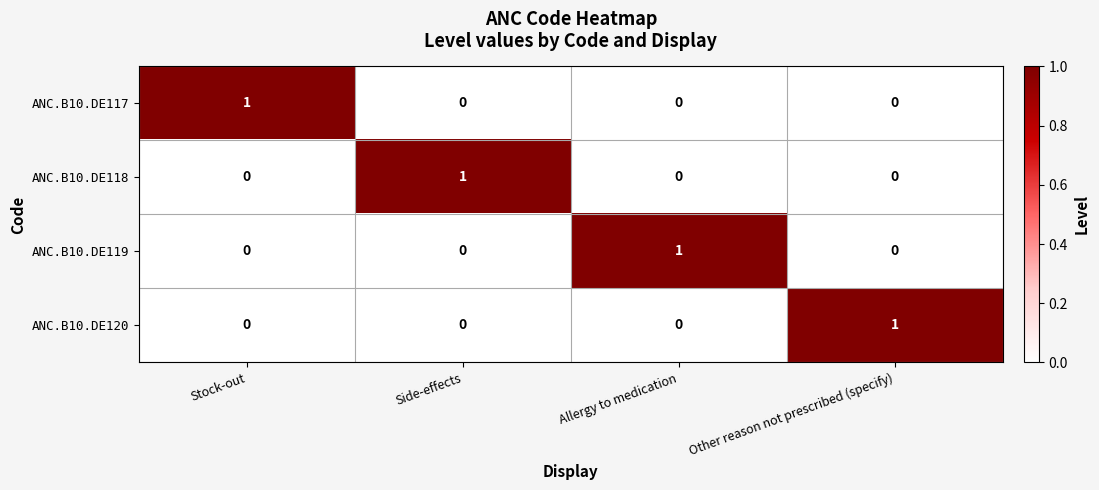

At how many categories does at least one series exceed 0?

4